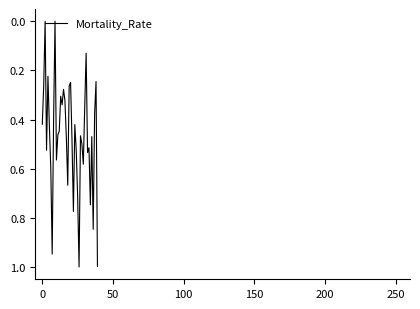

What is the greatest value displayed?

1.0